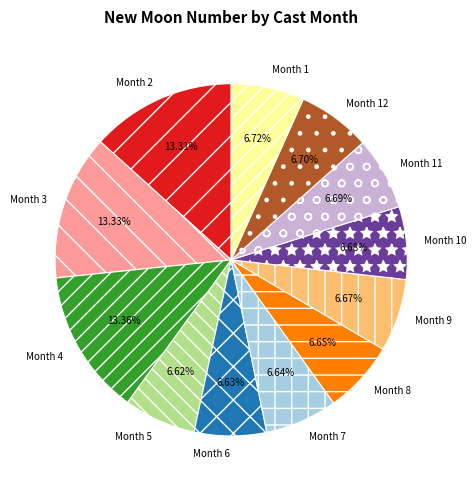

Is the sum of Month 3 and Month 5 greater than half?

No